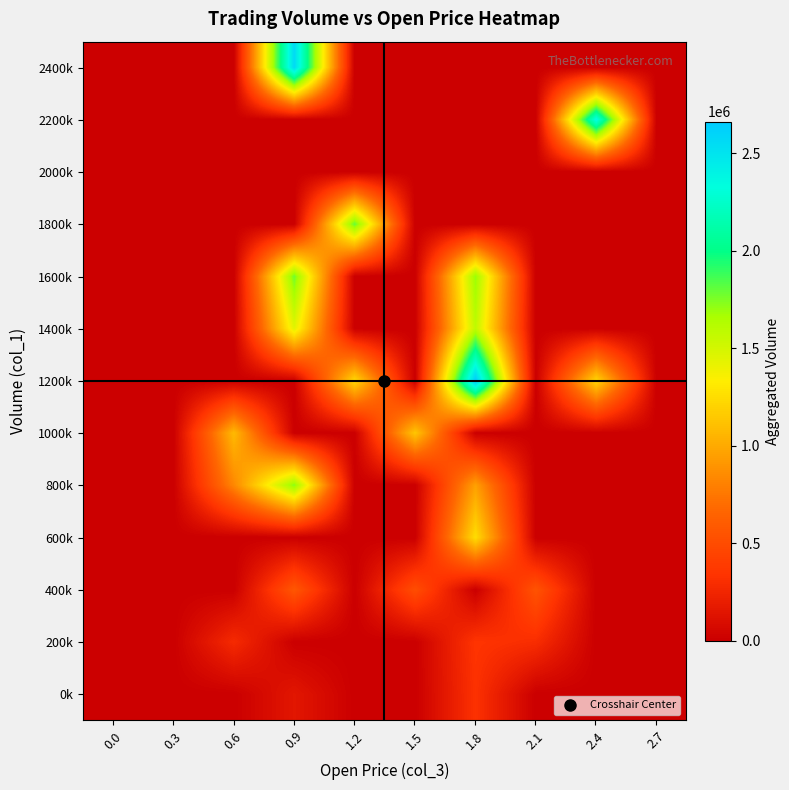

At which category is the sum across all series the highest?

1.8